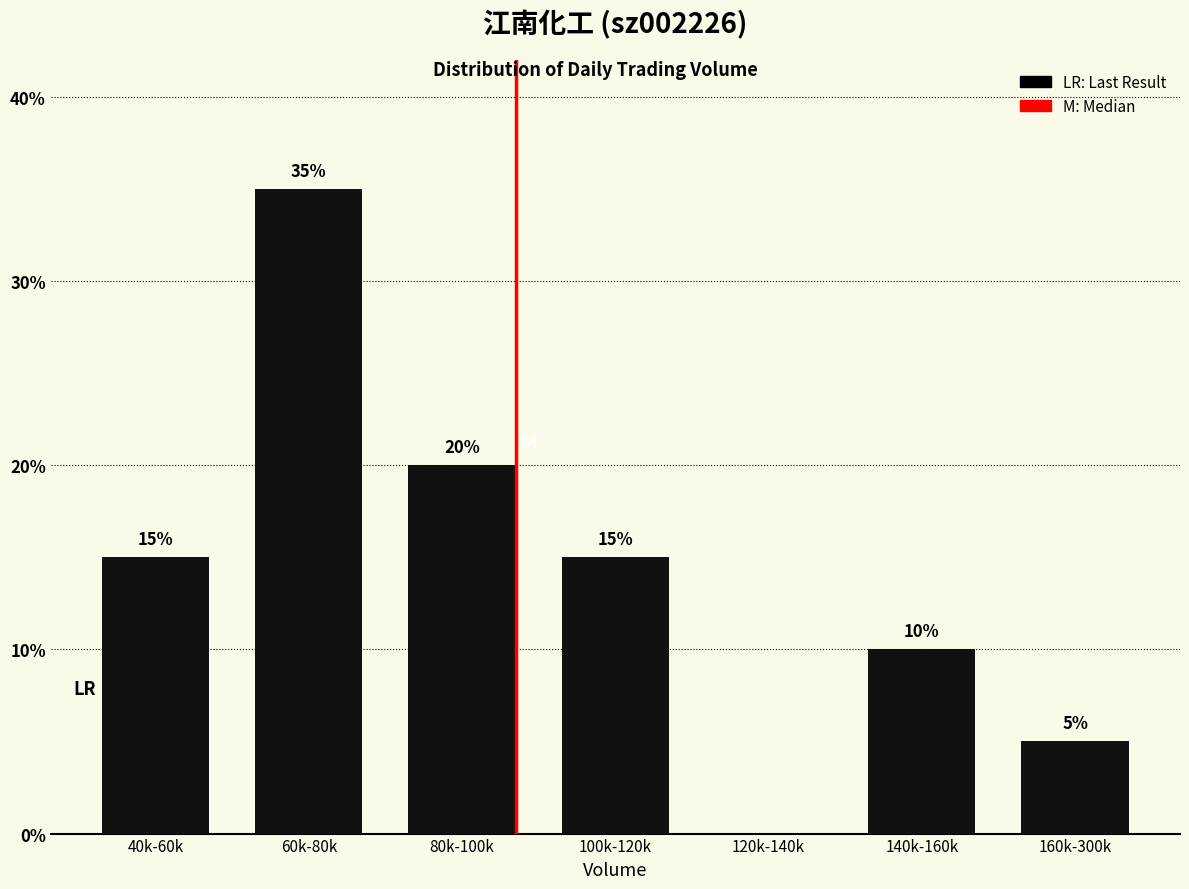

Reading left to right, transcribe all the data shown in this chart.

40k-60k=15	60k-80k=35	80k-100k=20	100k-120k=15	120k-140k=0	140k-160k=10	160k-300k=5